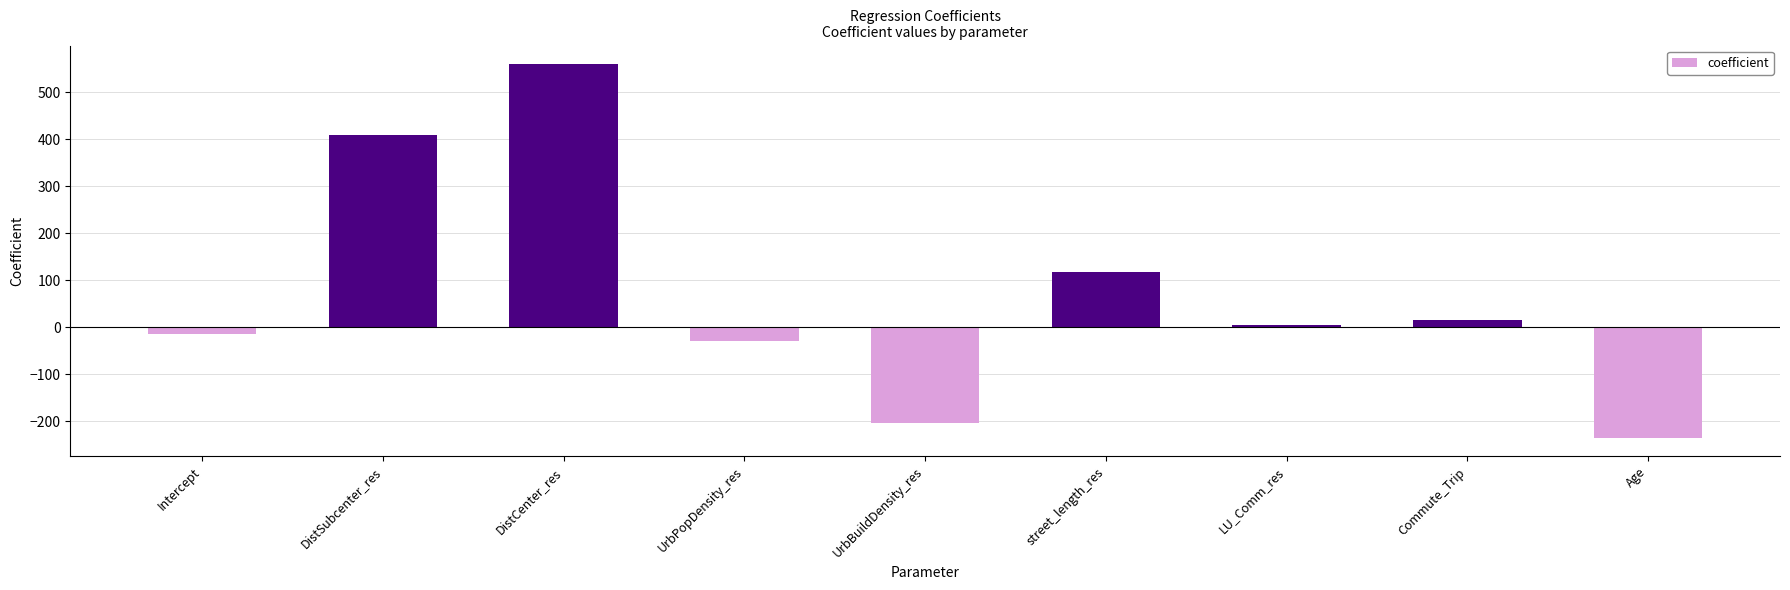

What is the label of the 3rd bar from the left?

DistCenter_res